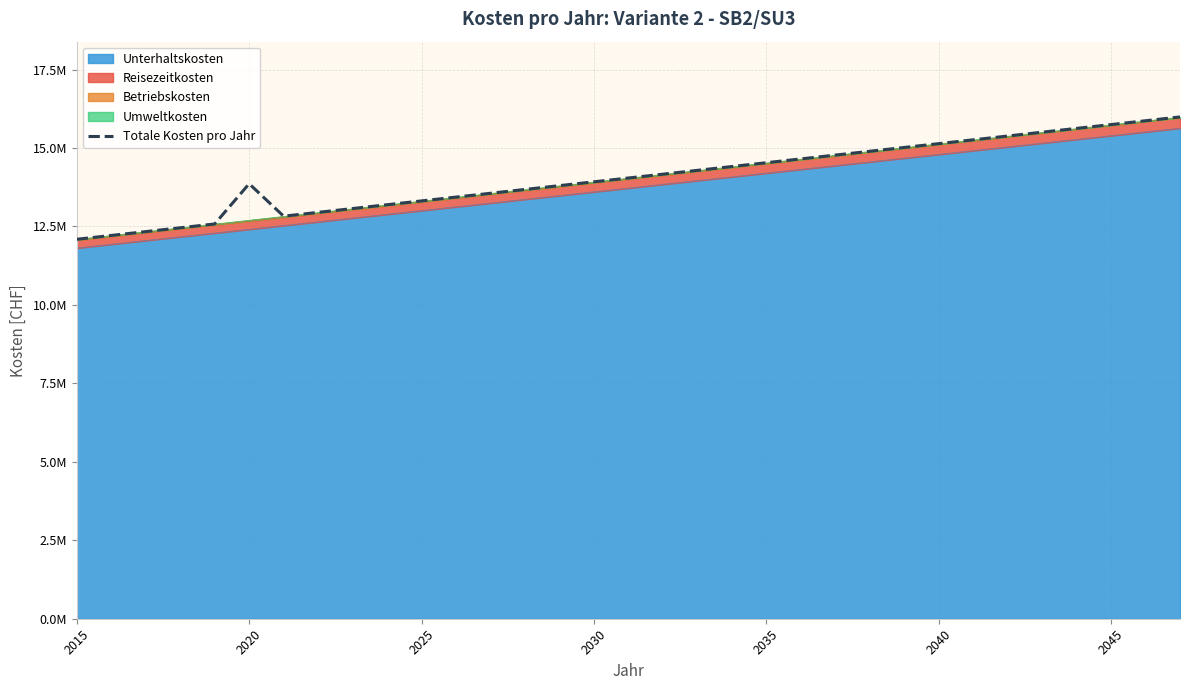

How many points are higher than both their immediate neighbors (excluding endpoints)?

1